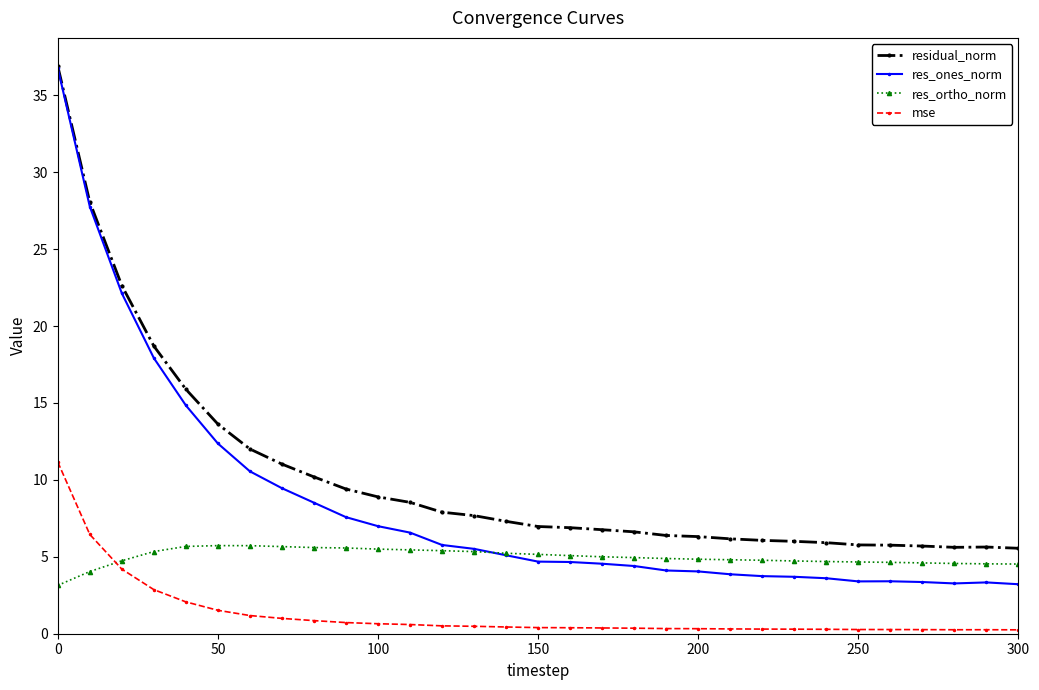

Does the chart have visible grid lines?

No